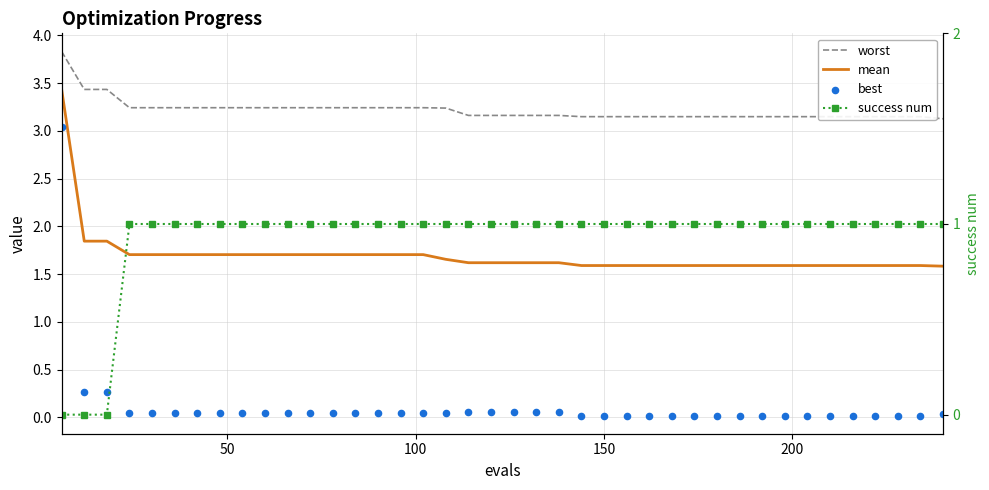

Which series contains the highest Y value?

worst